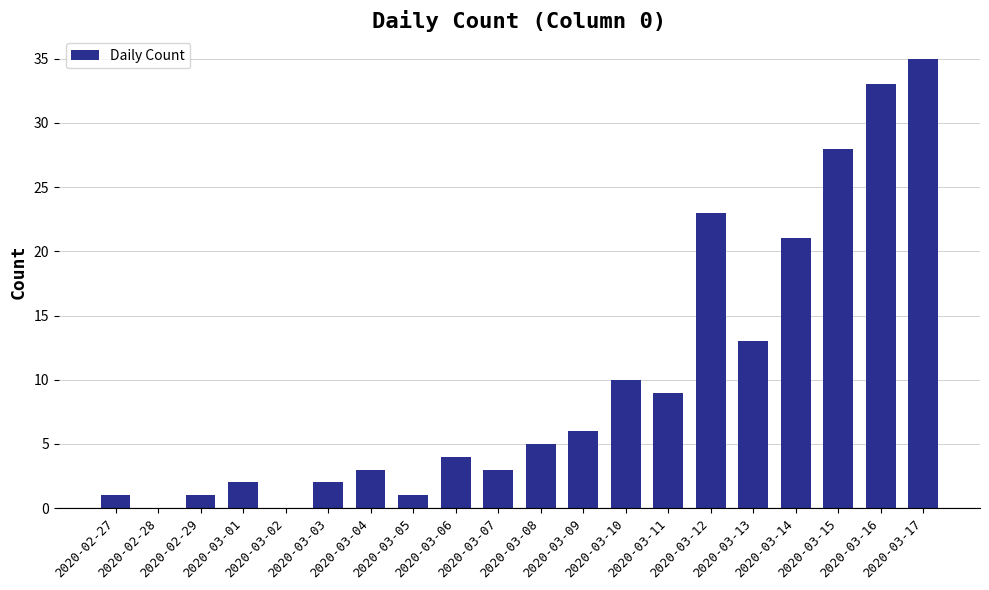

What is the greatest value displayed?

35